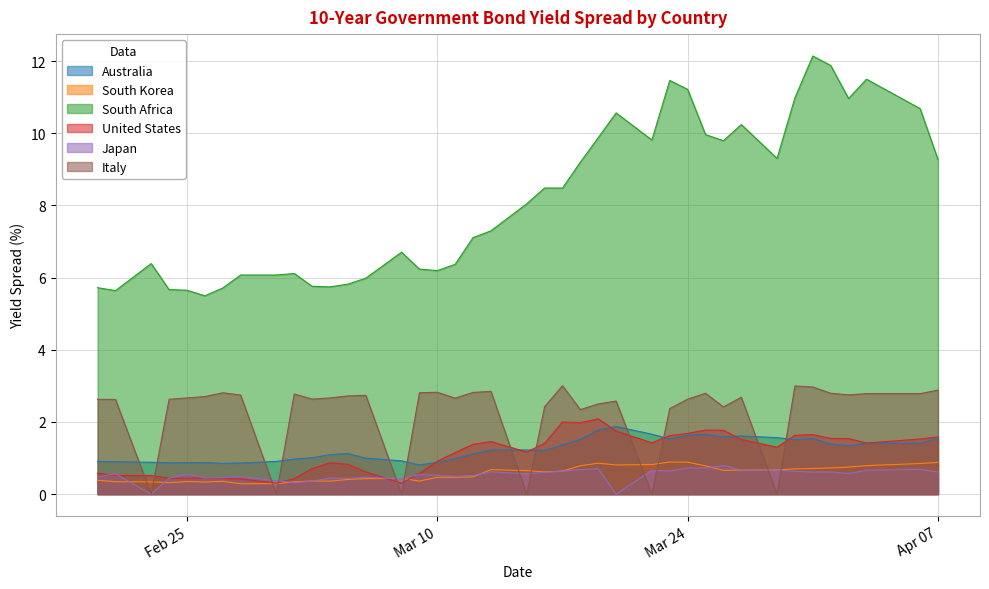

Between 2020-03-13 and 2020-03-26, which is larger?

2020-03-26